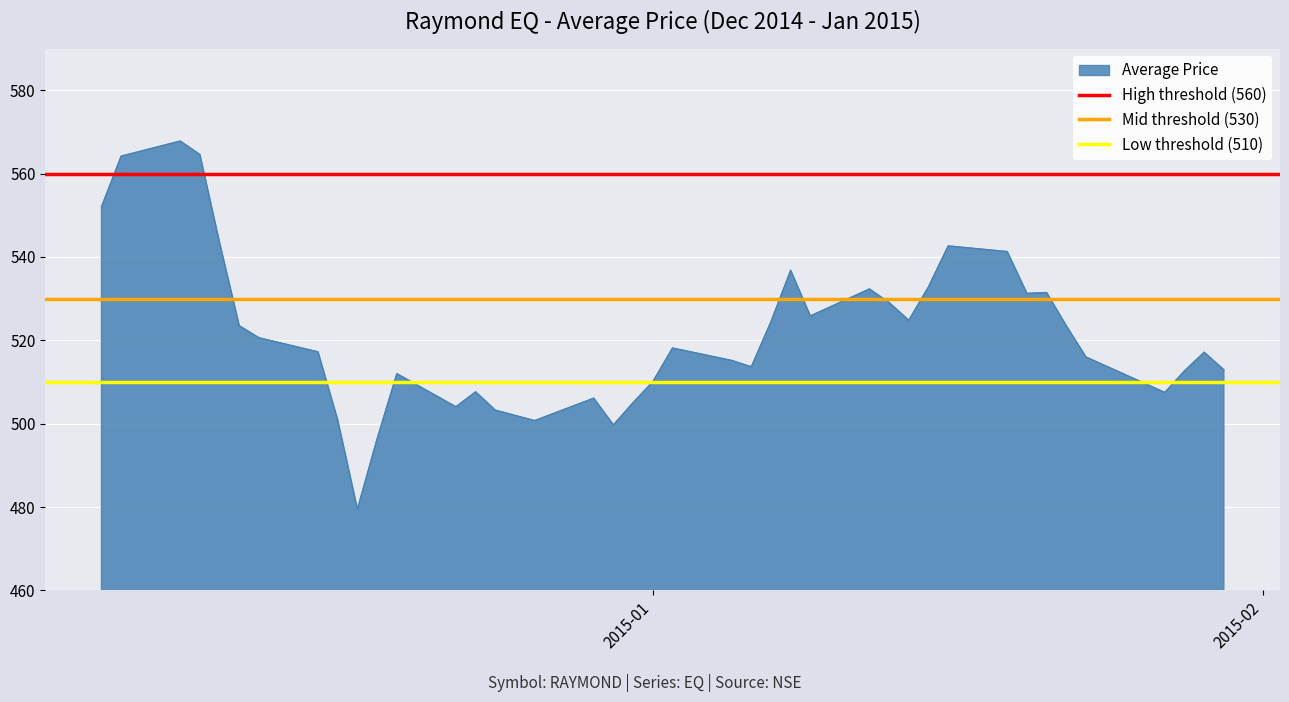

The value of Low threshold (510) at 2015-02 is 223. True or false?

False